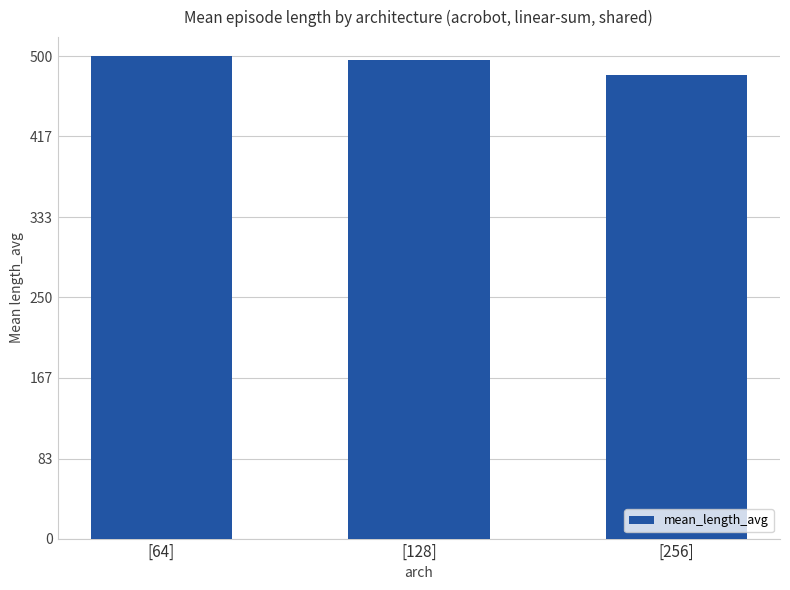

The chart shows a value of 496.5 at [128]. True or false?

True